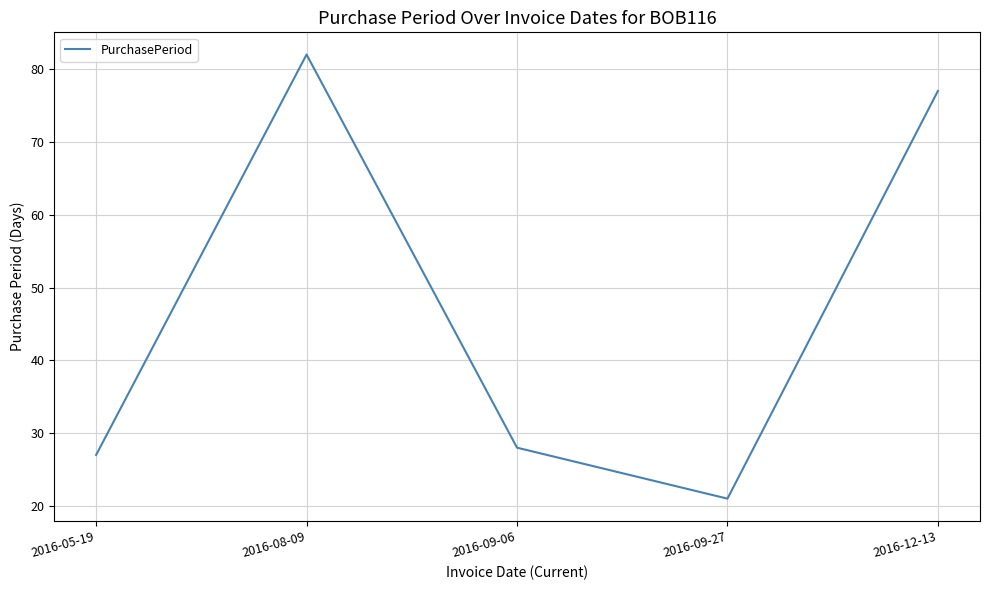

What position from the left is 2016-09-06?

3